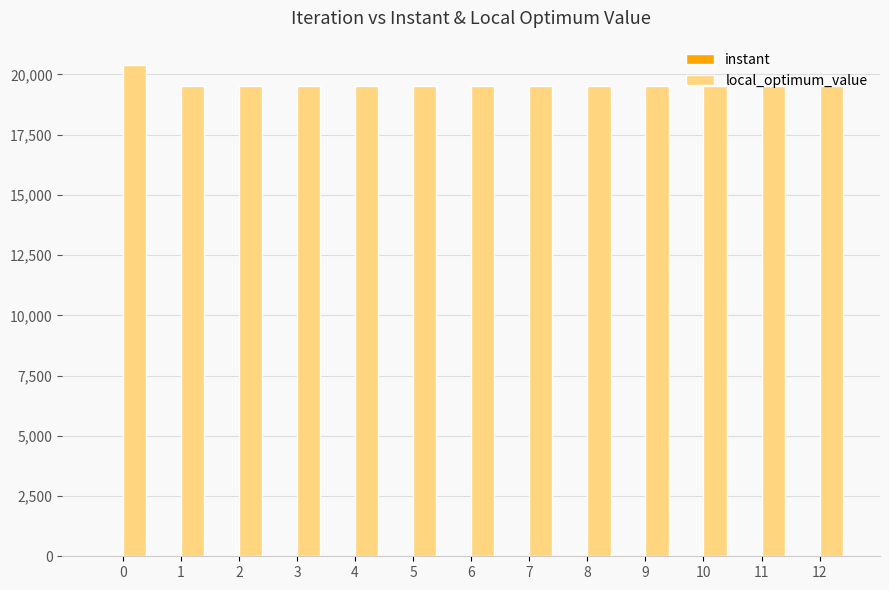

Which series has the largest total across all categories?

local_optimum_value